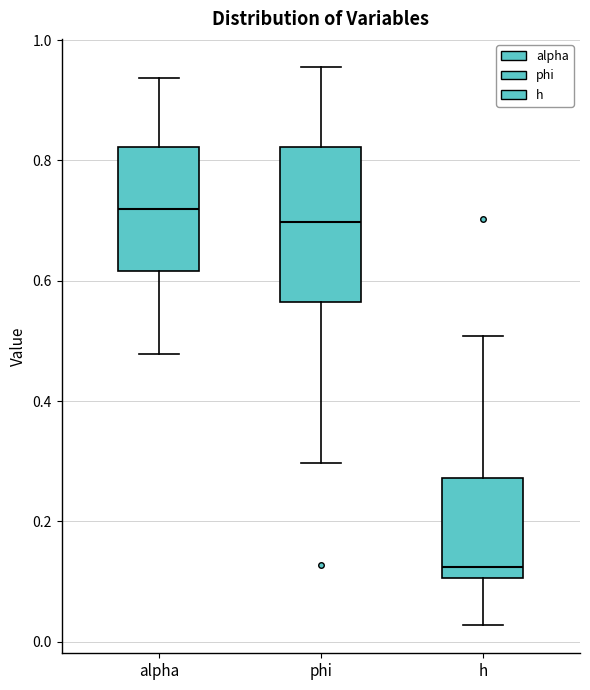

Reading left to right, read every box against the y-axis: the position of its median line, the range the box covers, and the ends of its whiskers. The values are not printed on the chart, so give them approximately, as read against the axis.

alpha: median 0.72, box 0.62 to 0.82, whiskers 0.48 to 0.94
phi: median 0.70, box 0.56 to 0.82, whiskers 0.30 to 0.96
h: median 0.12, box 0.10 to 0.28, whiskers 0.02 to 0.50